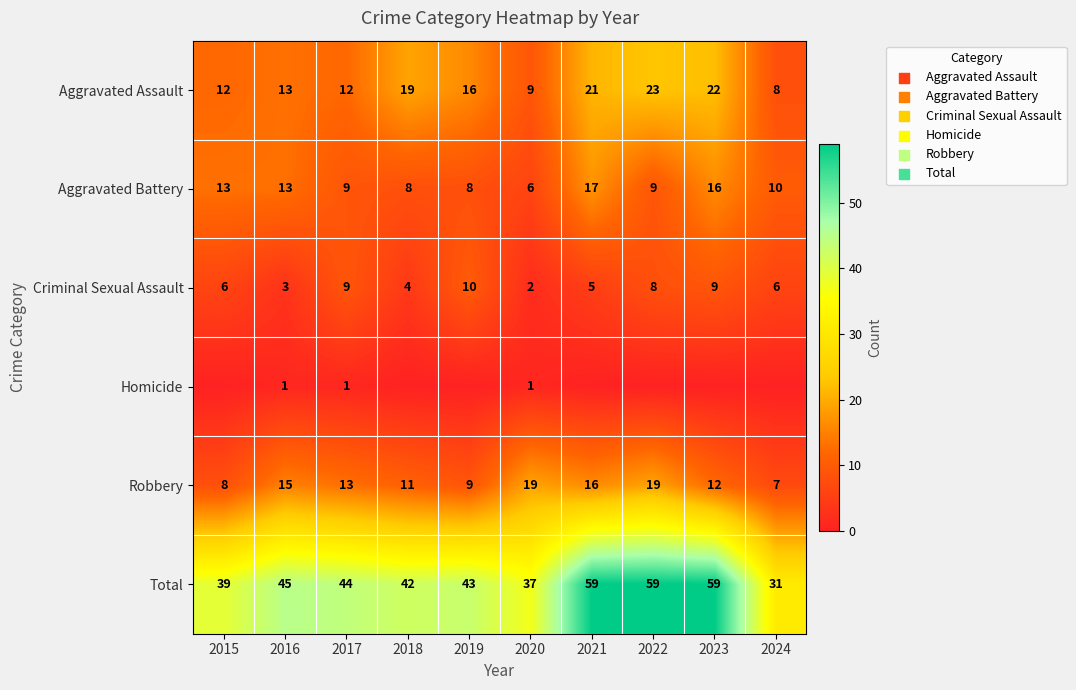

Which has a higher value, 2019 or 2020?

2019